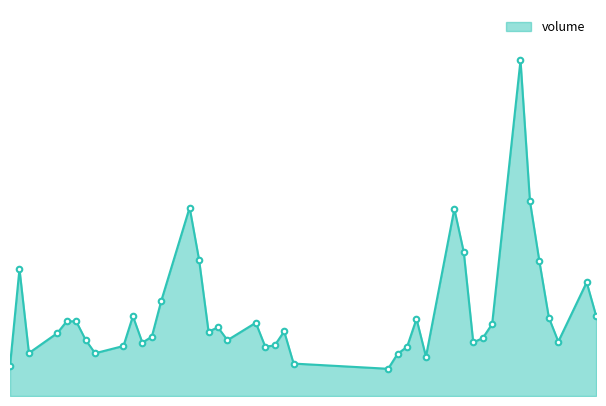

Does the chart have visible grid lines?

No